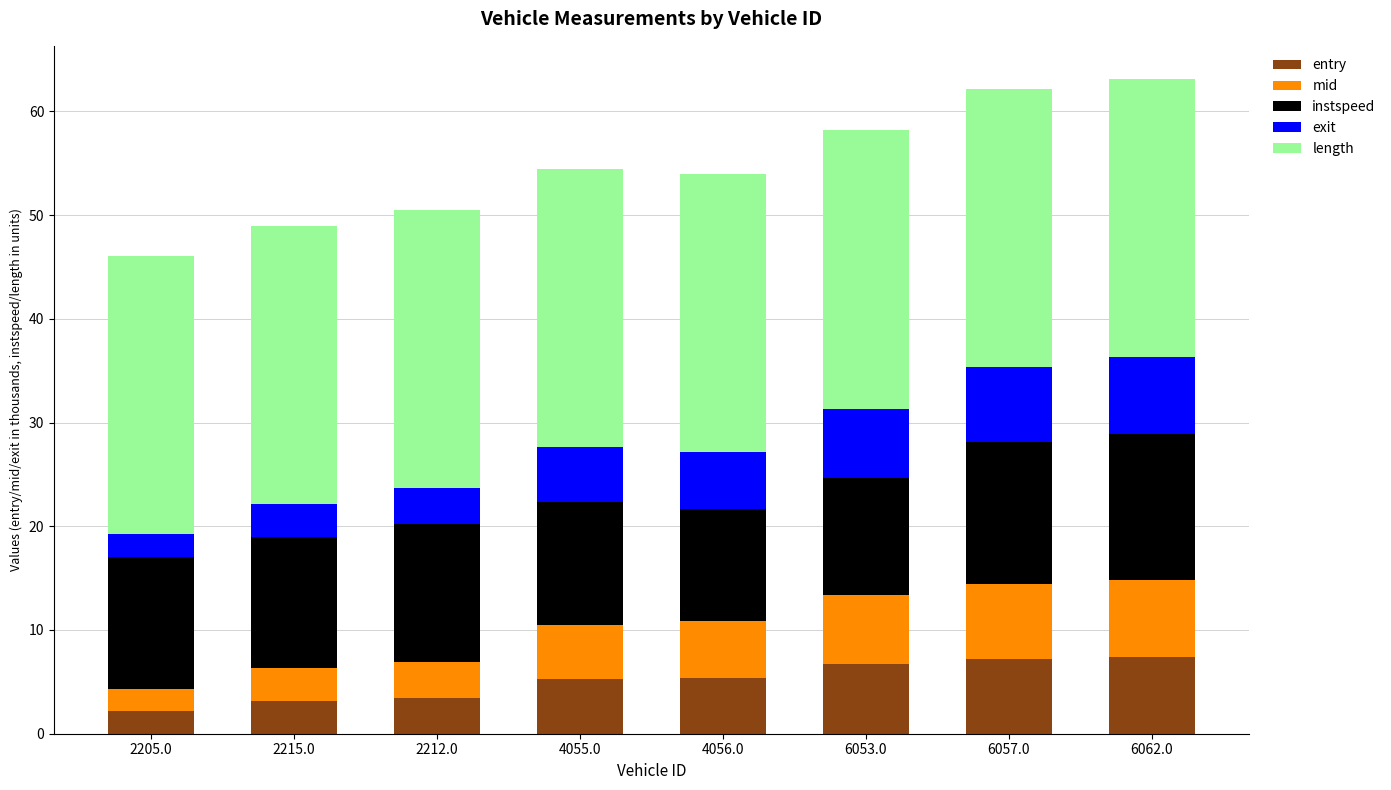

What is the value of the entry bar at the 8th from the left?

7.4